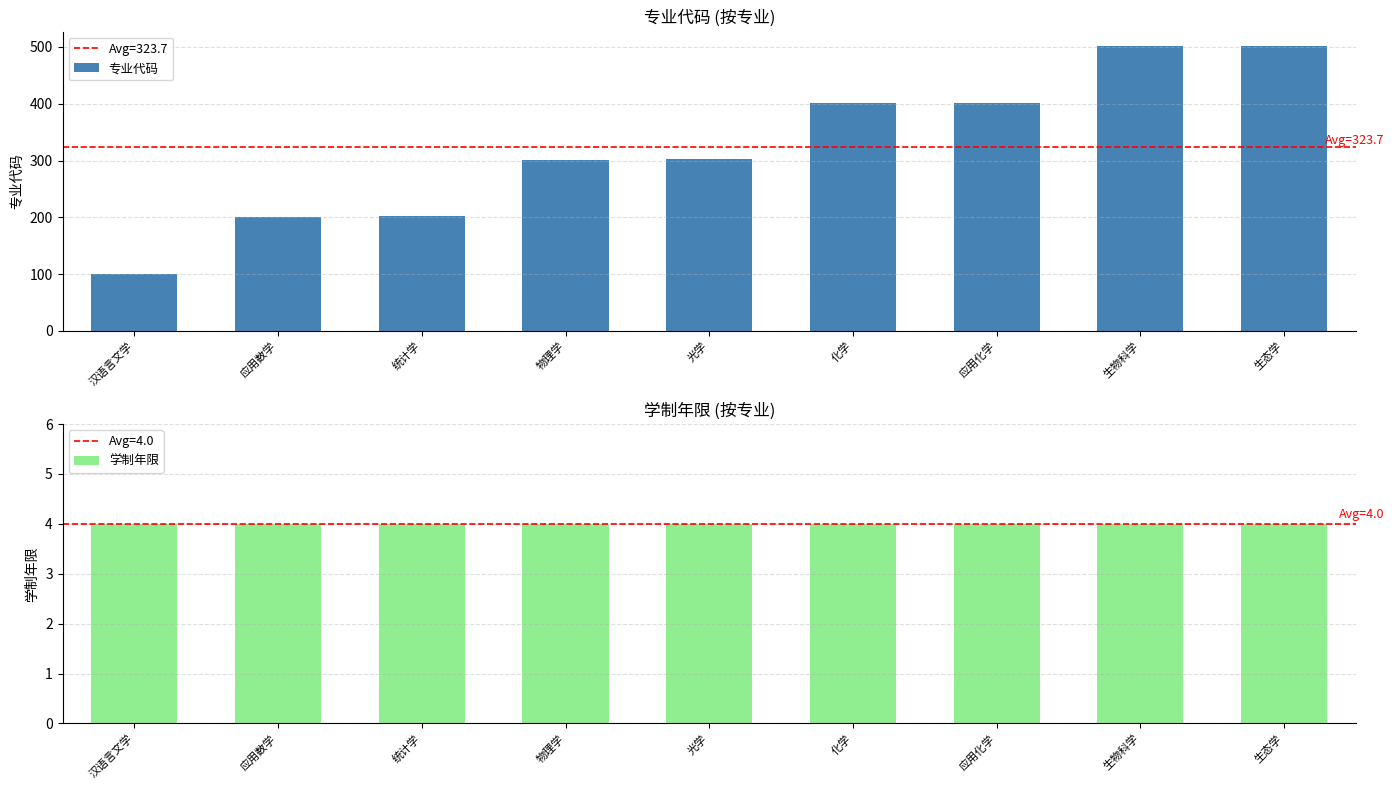

What is the difference between the highest and lowest values at 生态学?

498